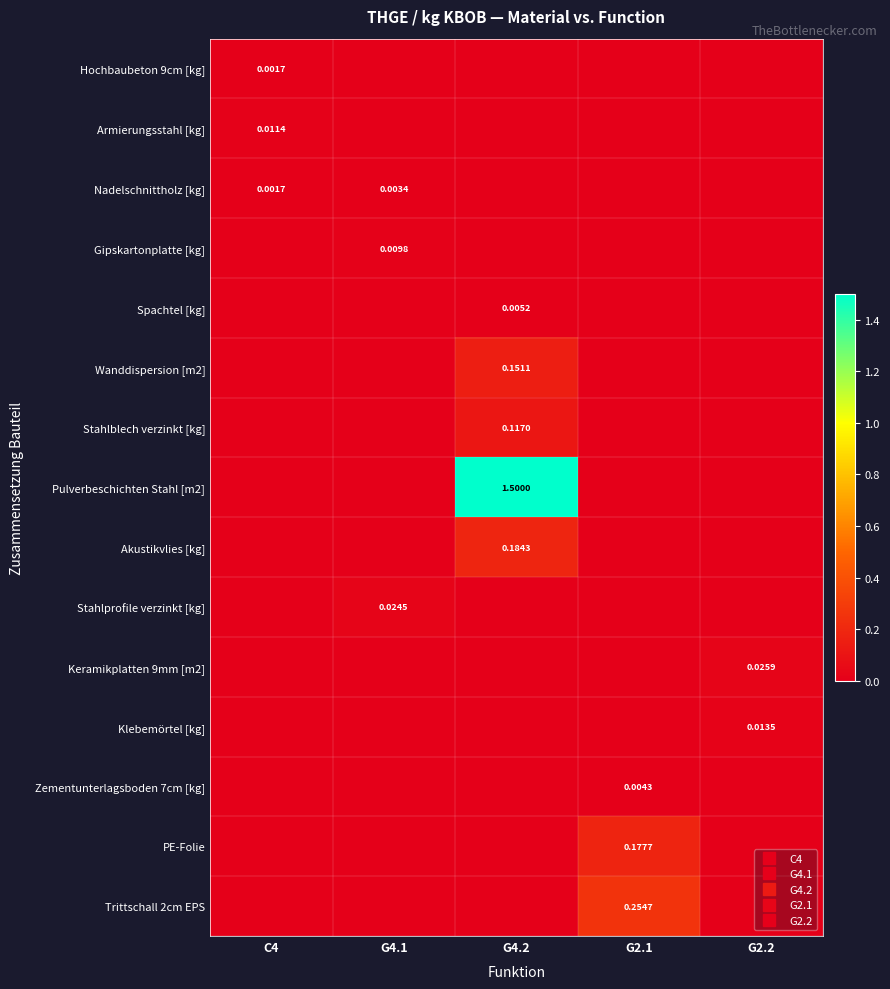

Between C4 and G2.2, which series saw the biggest shift?

Keramikplatten 9mm [m2]